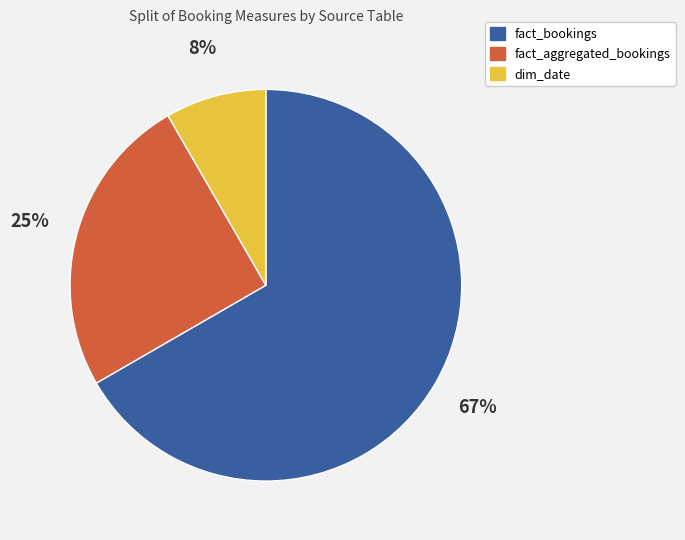

What is the smallest slice in the pie chart?

dim_date